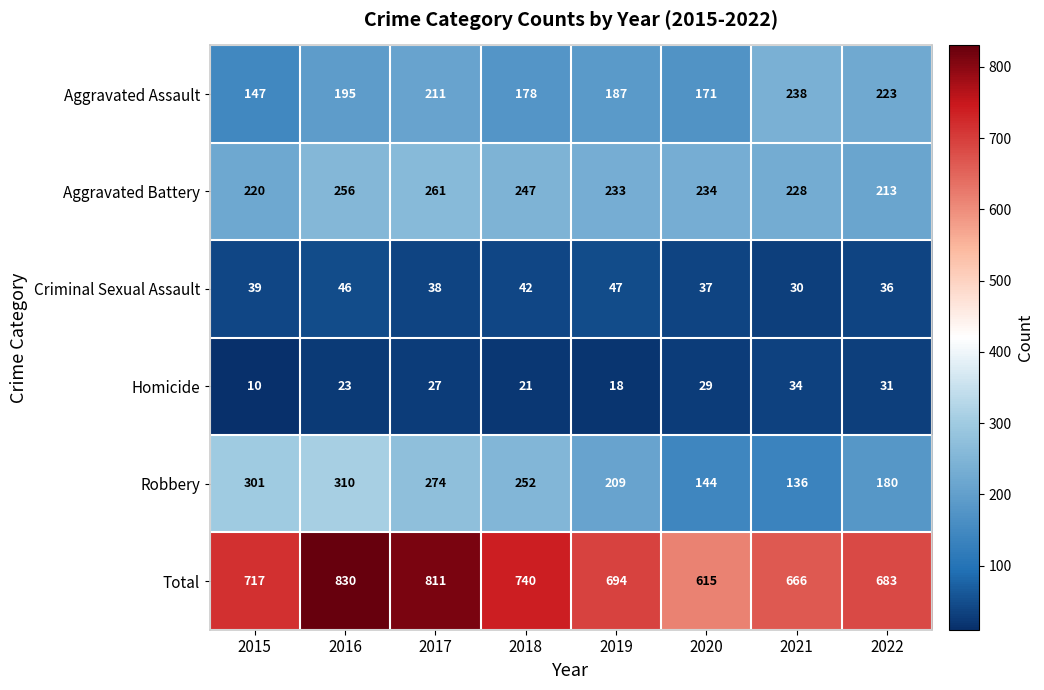

What is the approximate value of Homicide at 2022, to the nearest 5?

30